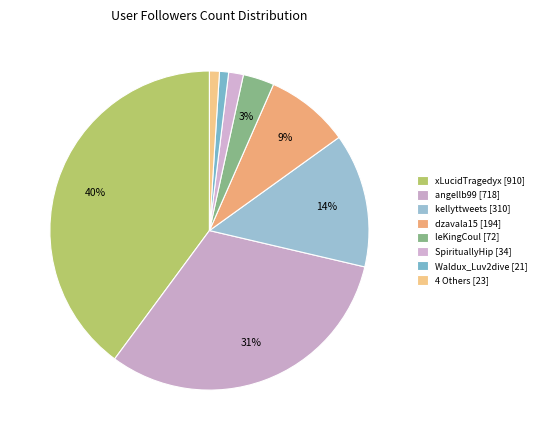

Count the number of slices in the pie.

8